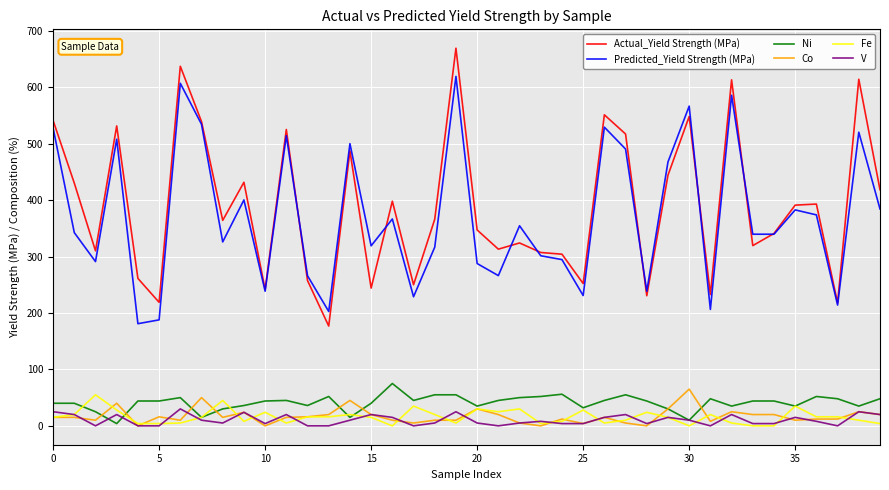

What are all the series names shown in the legend?

Actual_Yield Strength (MPa), Predicted_Yield Strength (MPa), Ni, Co, Fe, V